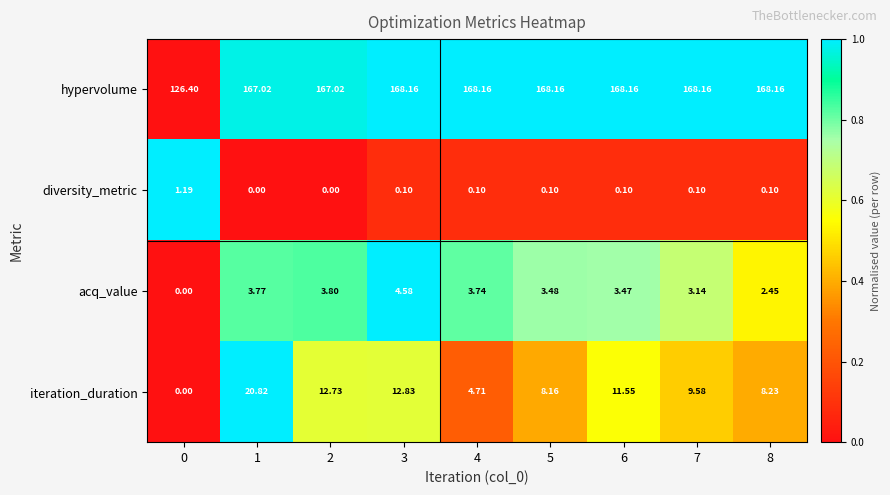

Rank the series by their maximum value, from highest to lowest.

hypervolume, iteration_duration, acq_value, diversity_metric